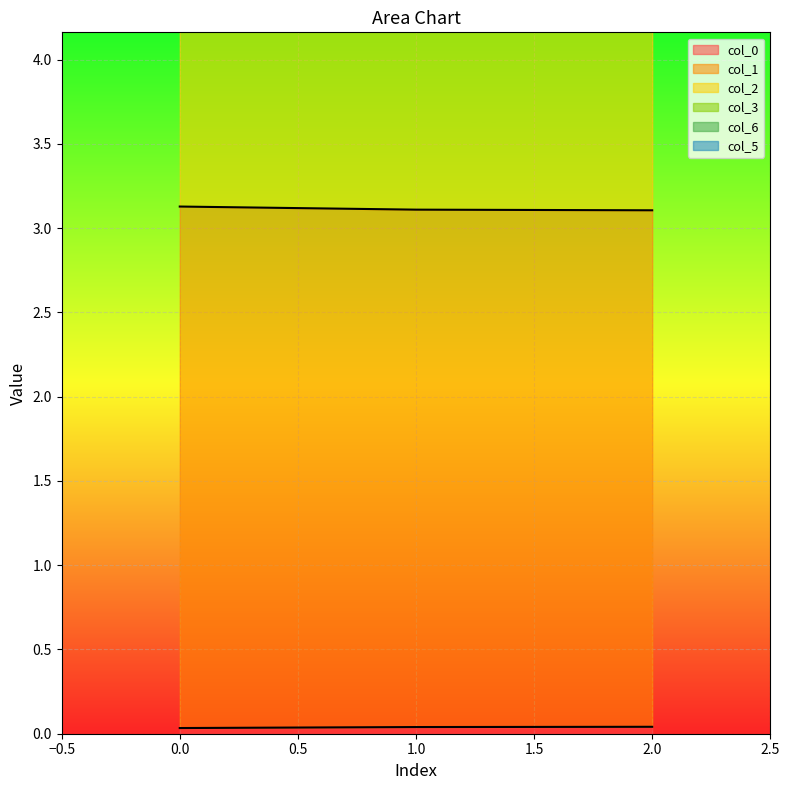

Count the number of categories in the chart.

3